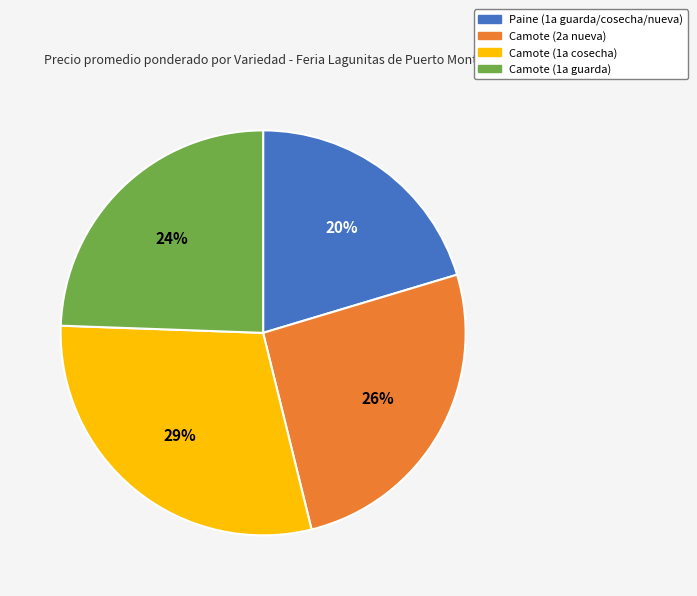

Which category has the biggest portion of the pie?

Camote (1a cosecha)